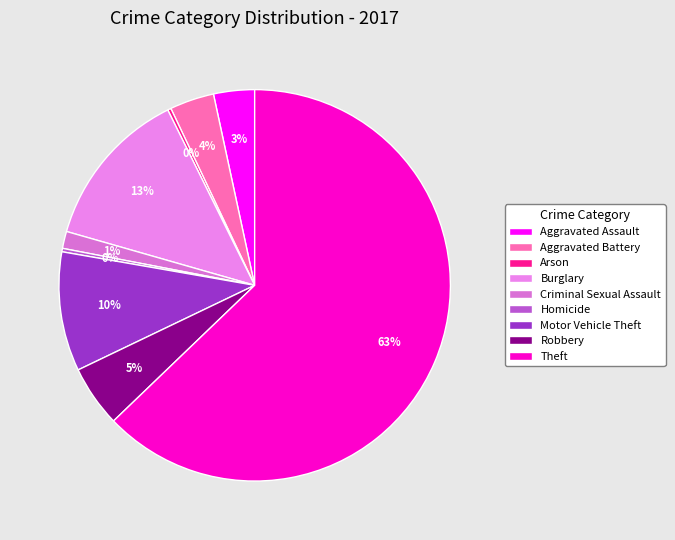

Count the number of slices in the pie.

9